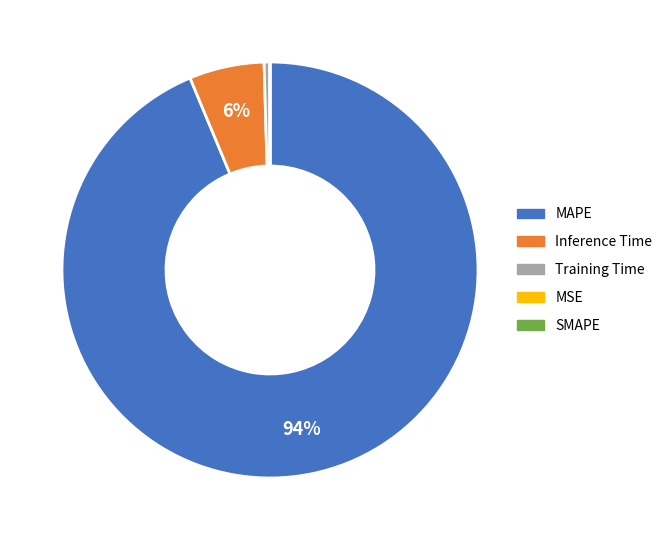

Does any single category account for the majority?

Yes